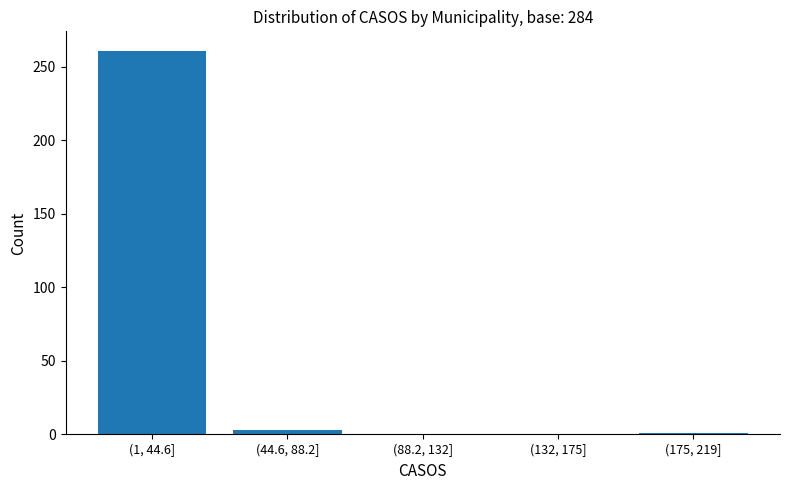

What is the change in value from (1, 44.6] to (88.2, 132]?

-261